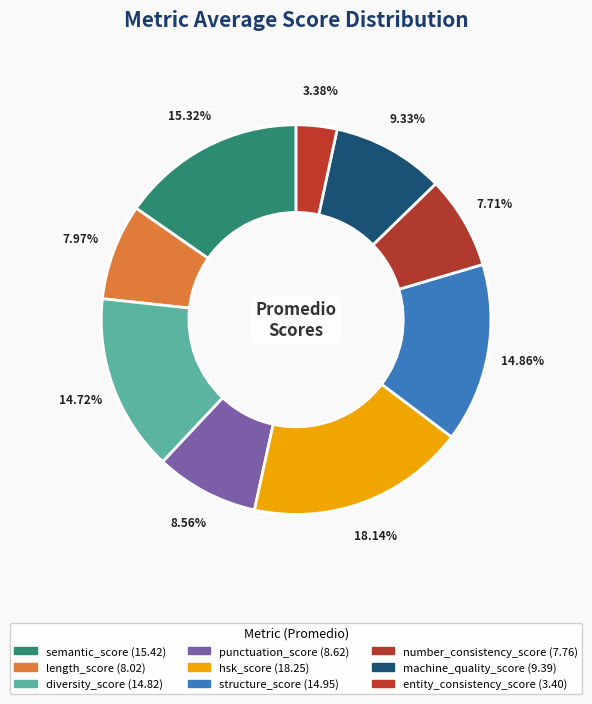

To the nearest percent, what is the difference between the largest and smallest slice percentages?

15%